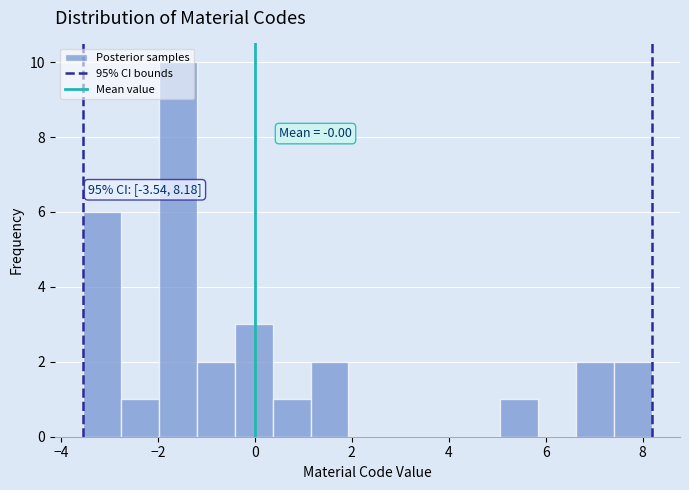

Read against the x-axis, roughly where is the centre of the tallest bar?

-1.6